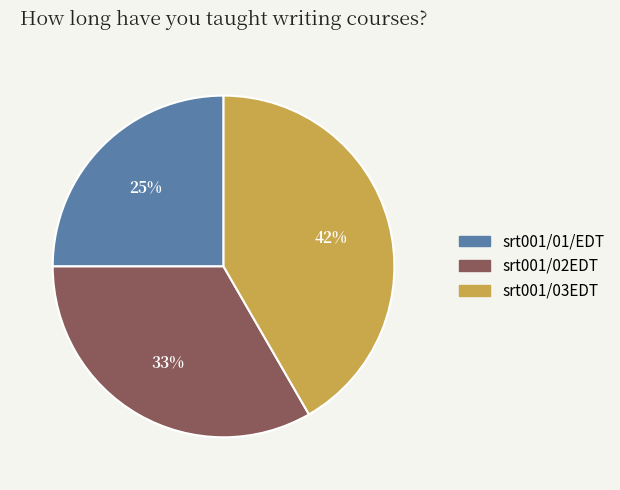

Is the sum of srt001/03EDT and srt001/01/EDT greater than half?

Yes